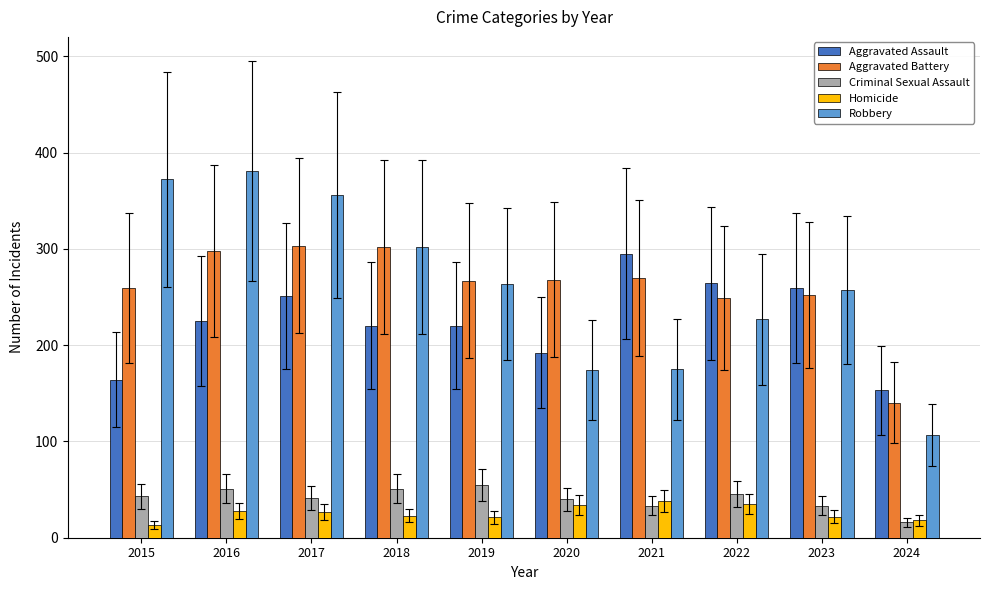

Is it true that Homicide equals 35 at 2022?

True